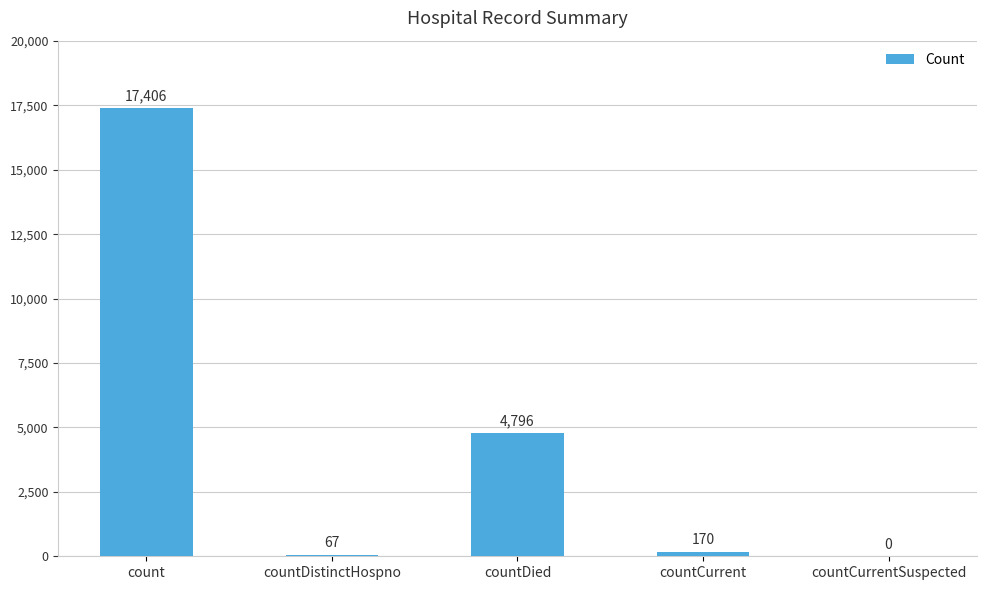

Which category has the highest value across all series?

count